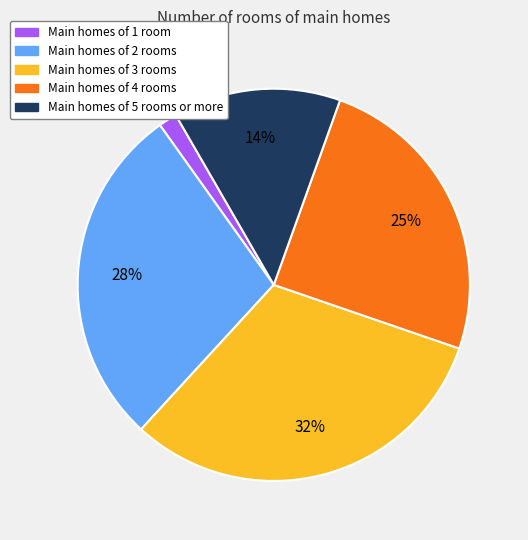

Does any single category account for the majority?

No